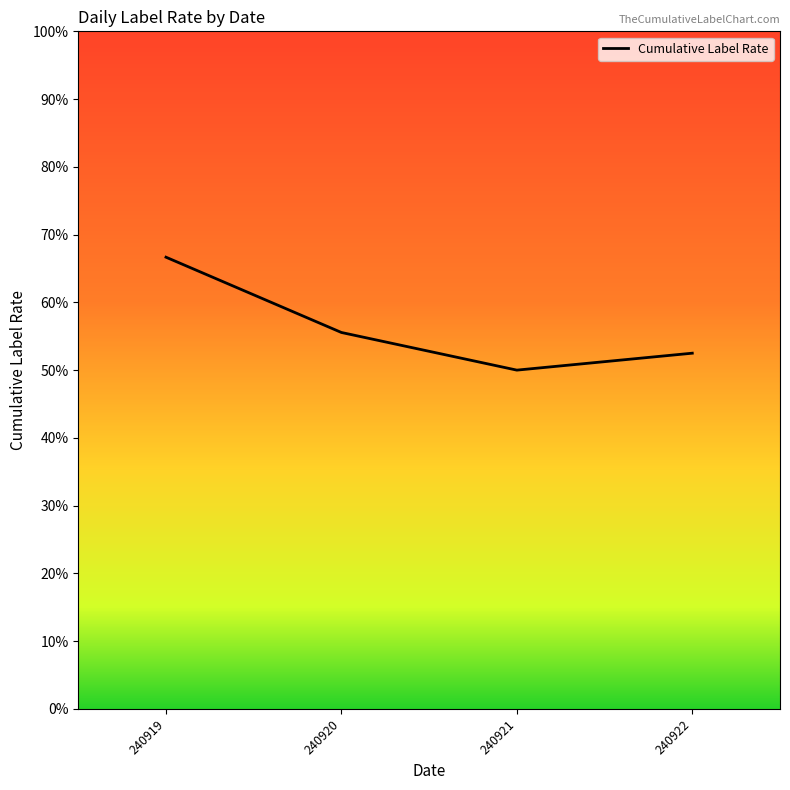

Is it true that the value at 240922 is 0.8?

False